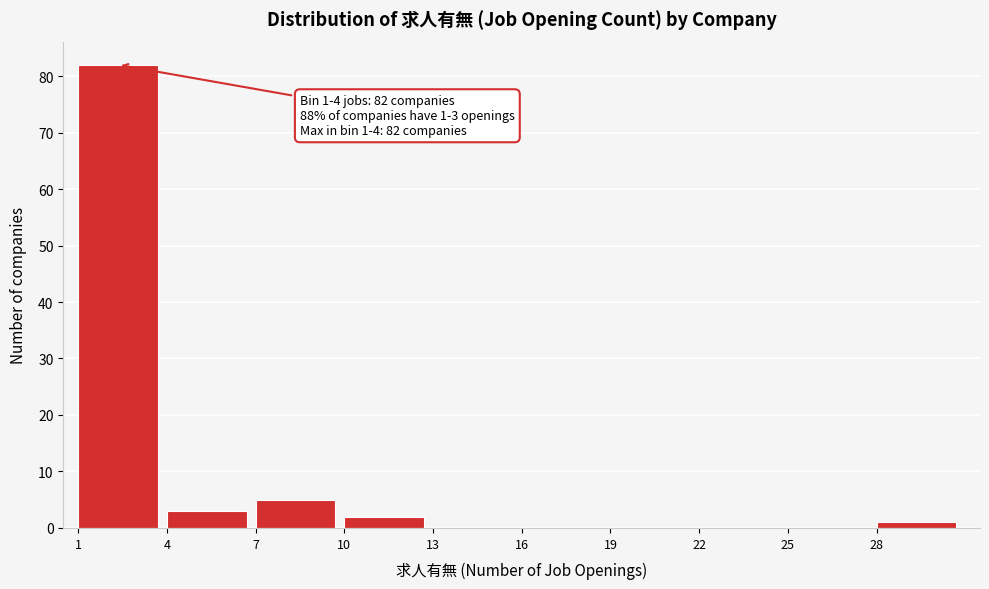

Which range on the x-axis has the tallest bar?

1 to 4